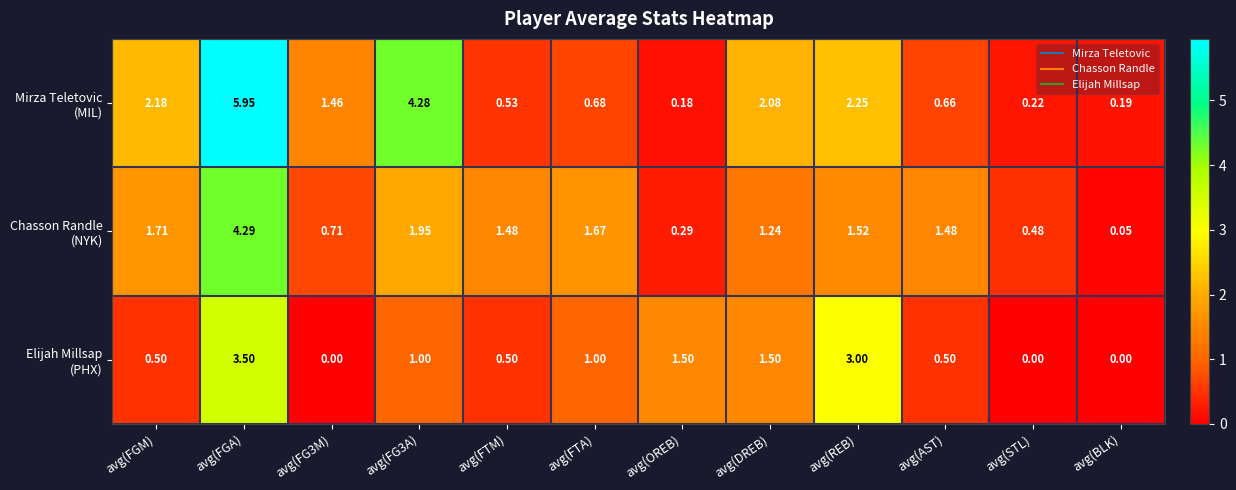

Which category has the highest value across all series?

avg(FGA)